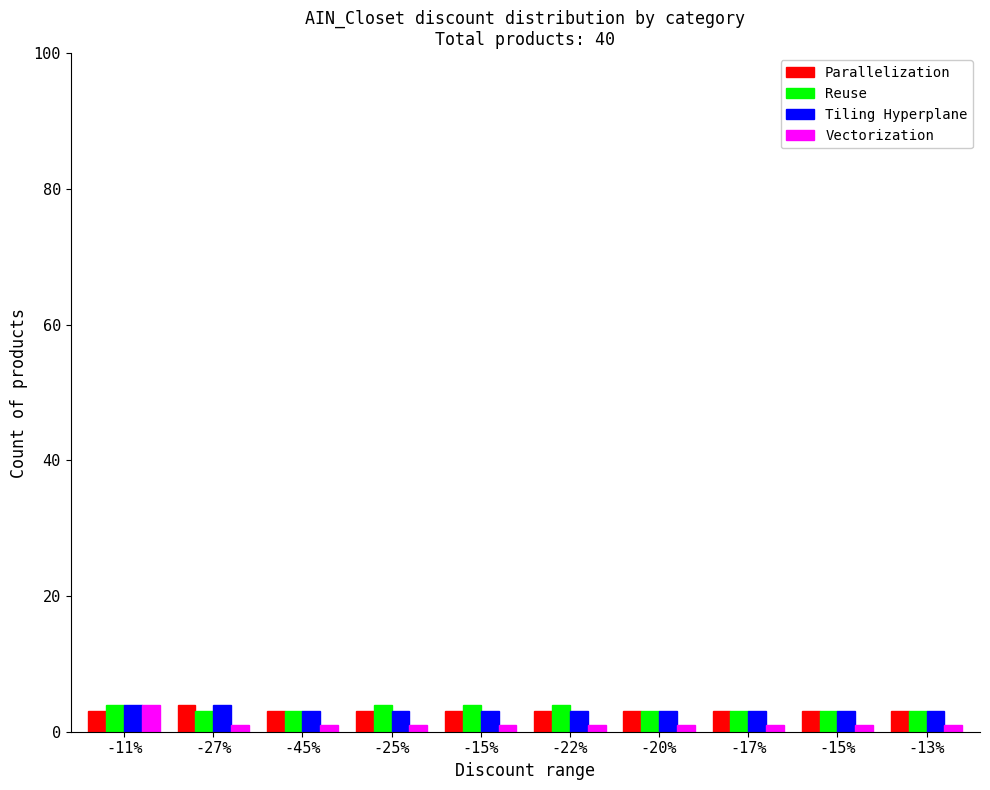

Is it true that Parallelization equals 4 at -15%?

False